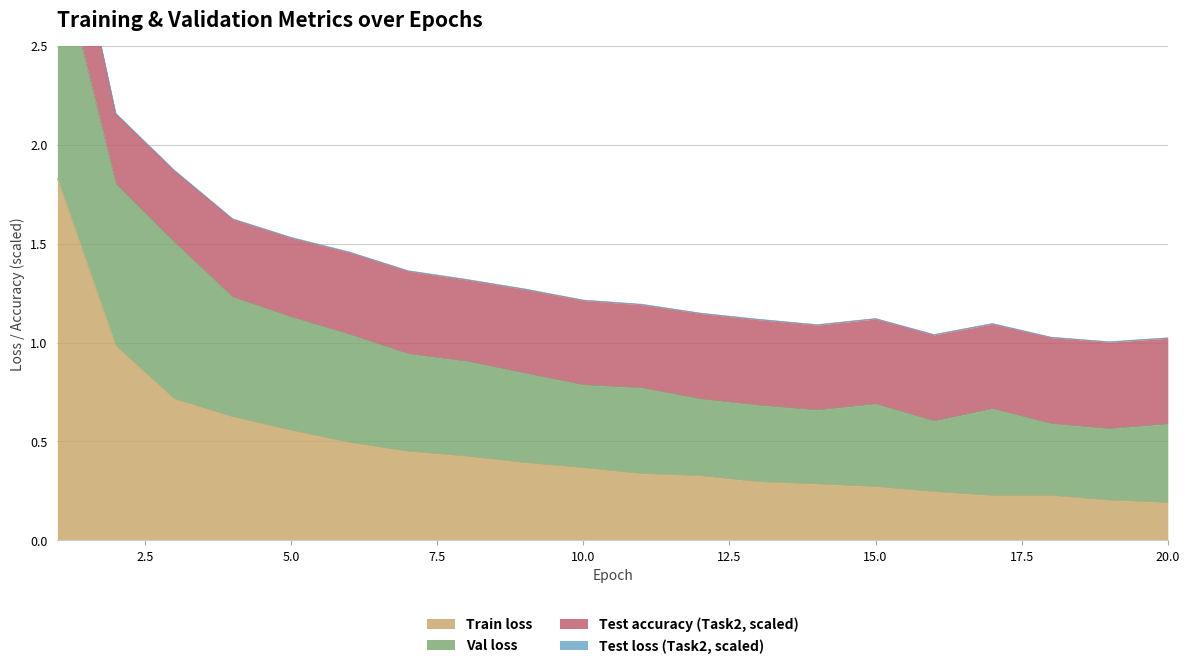

True or false: Test loss (Task2, scaled) and Train loss intersect in this chart.

False